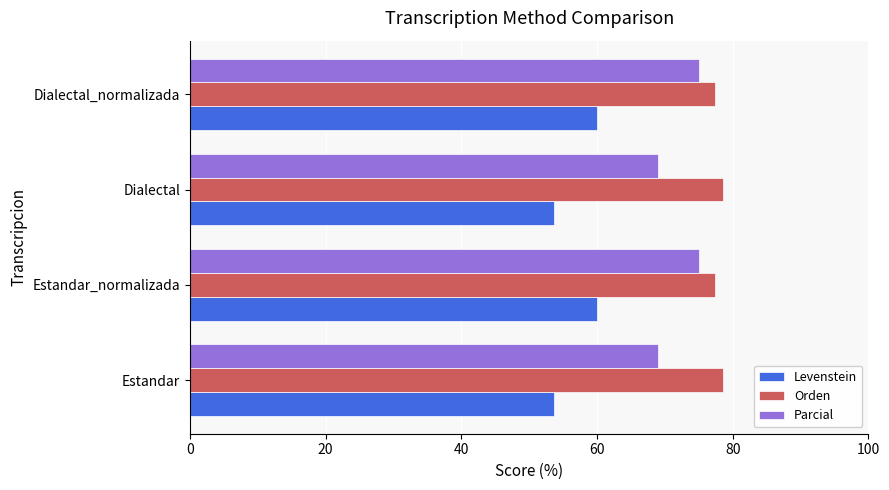

What is the total value across all series at Estandar?

201.2